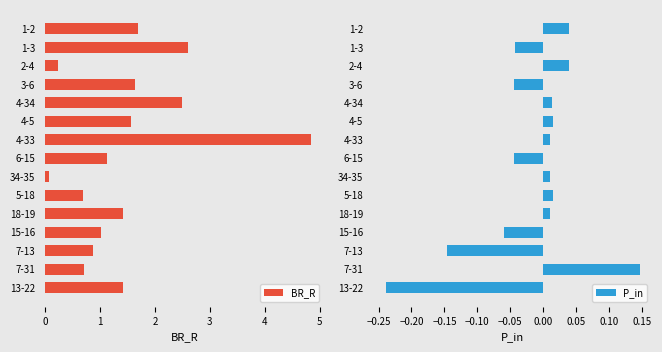

How many series are shown in this chart?

2